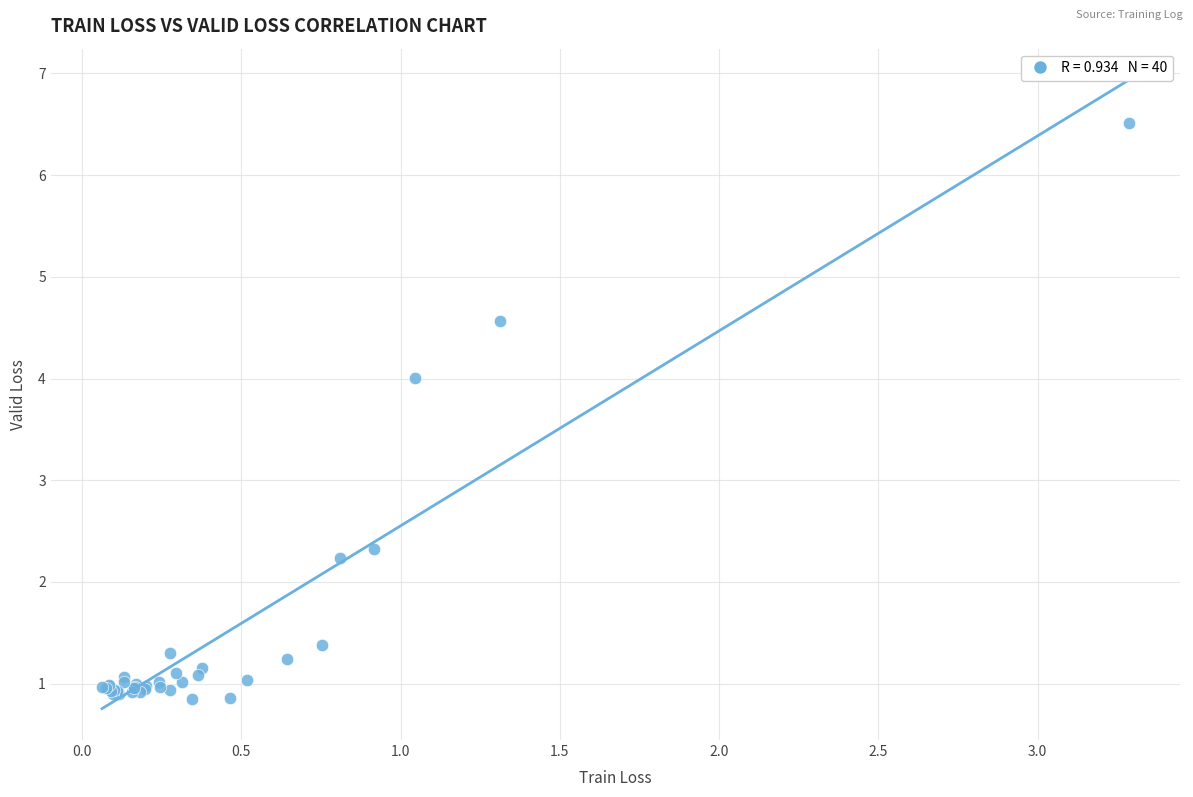

What Y value in the scatter plot is closest to 3?

2.3